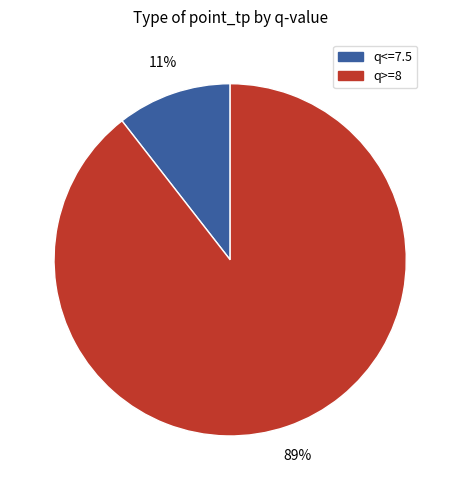

To the nearest percent, what is the average slice percentage?

50%